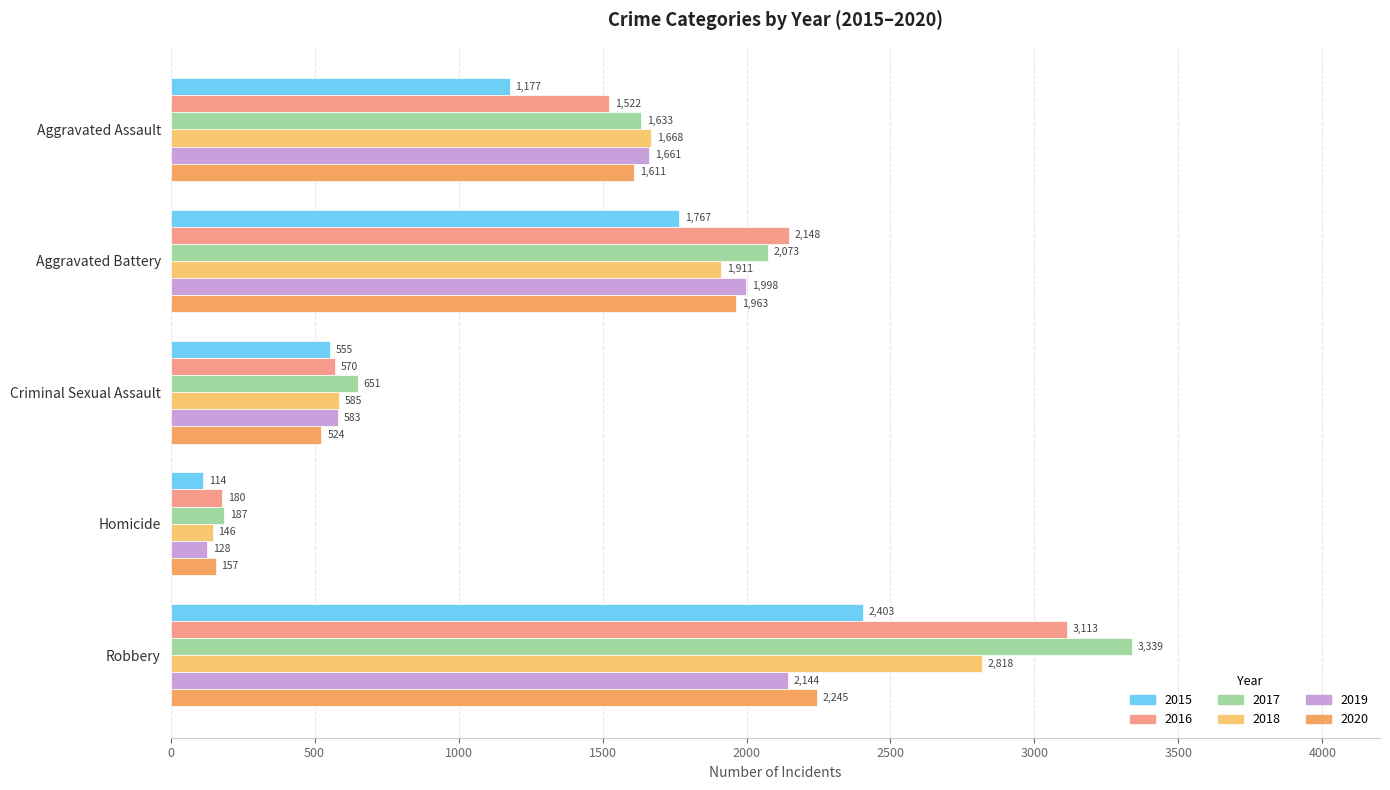

How many distinct data groups are displayed?

6